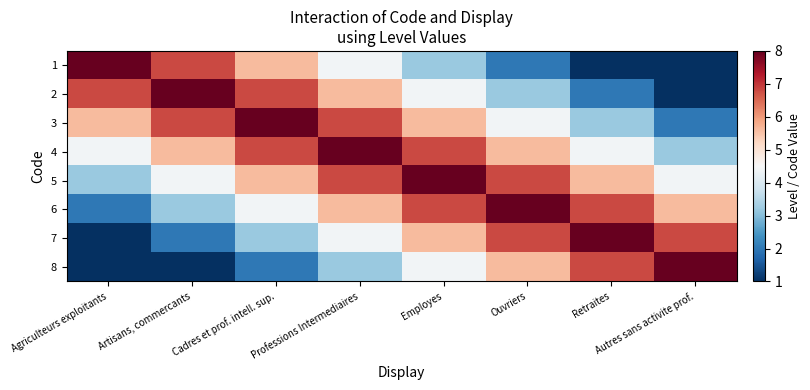

Count the number of data series in this chart.

8